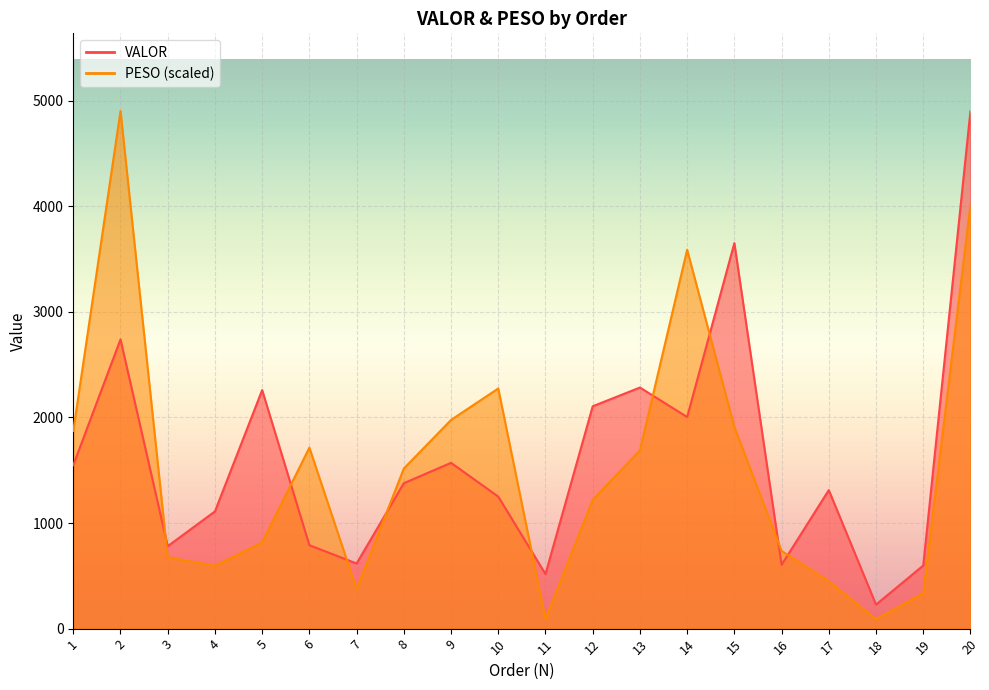

What is the value of the VALOR point at the 20th from the left?

4902.6